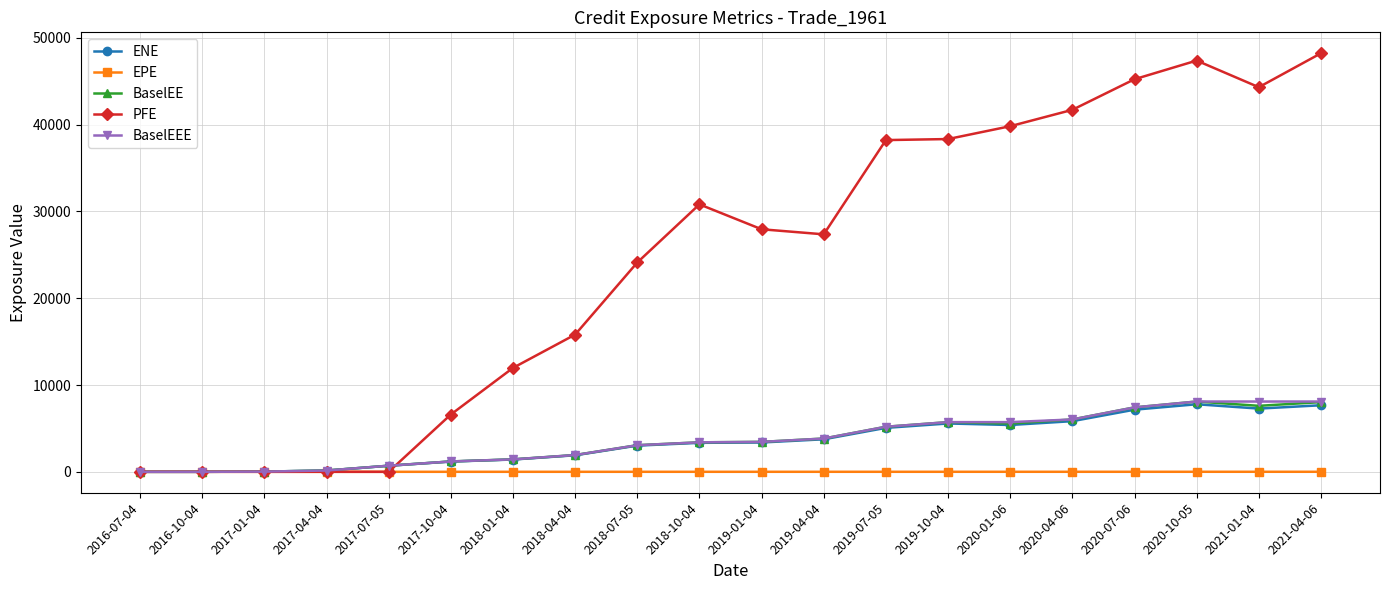

What is the difference between the EPE values at 2021-04-06 and 2018-01-04?

3.3